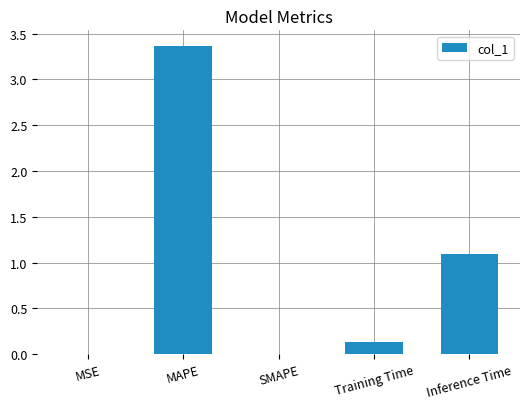

What is the change in value from SMAPE to Training Time?

+0.1